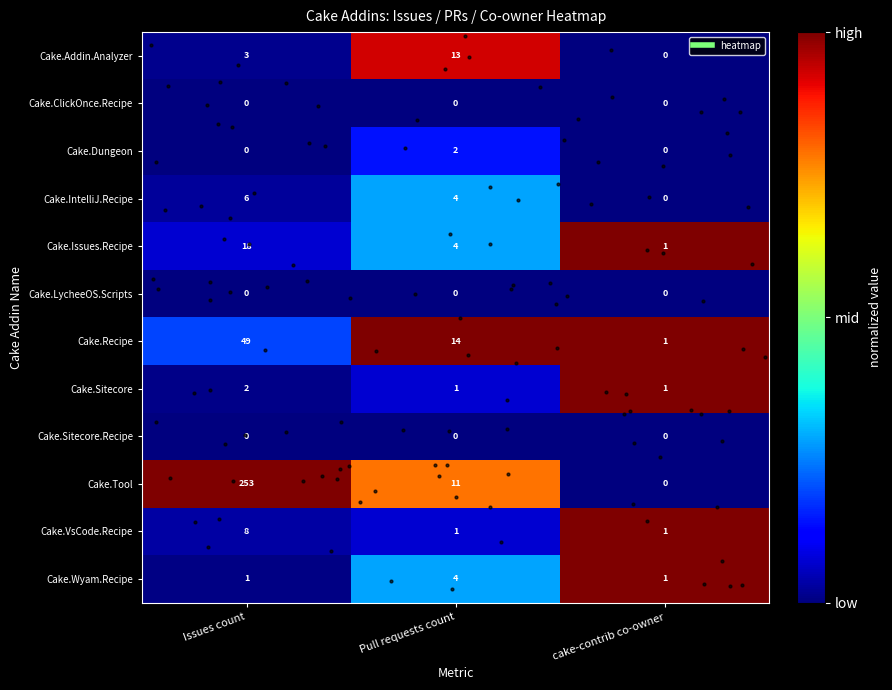

At which label does Cake.Wyam.Recipe reach its peak?

Pull requests count